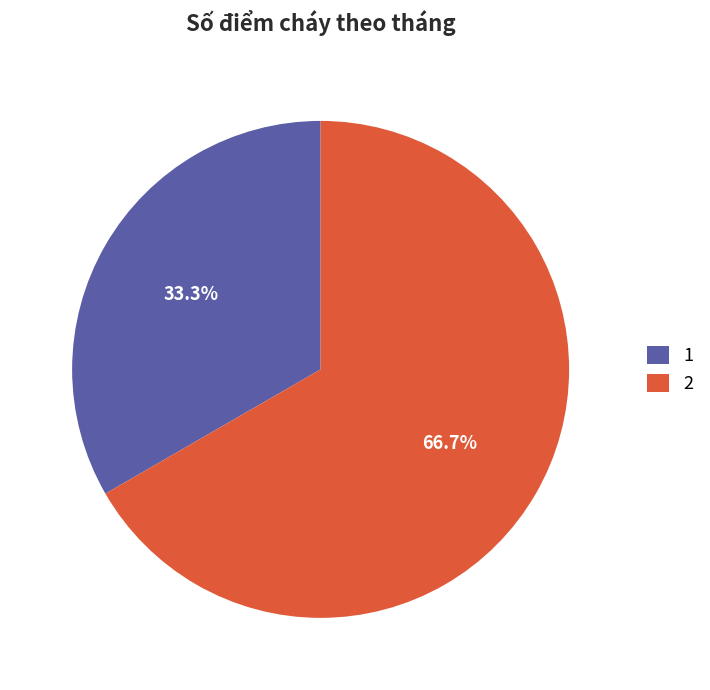

Approximately how many times larger is the value at 2 compared to 1?

2.0